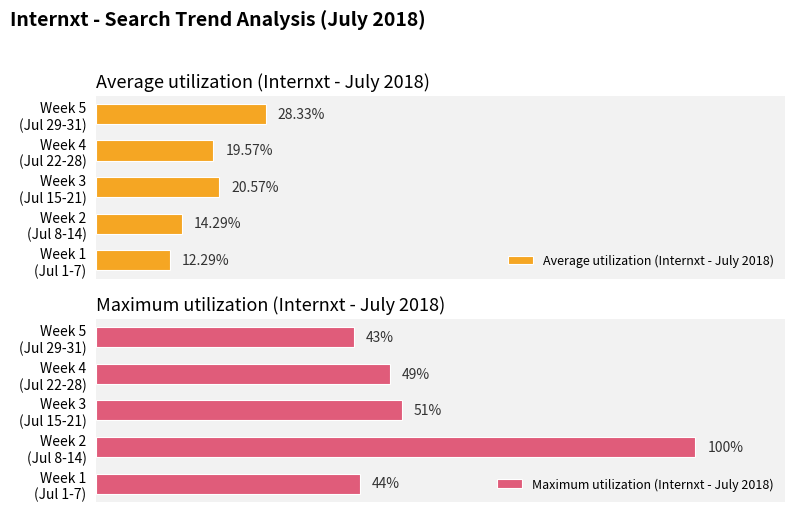

What is the sum of all Average utilization (Internxt - July 2018) values?

95.0